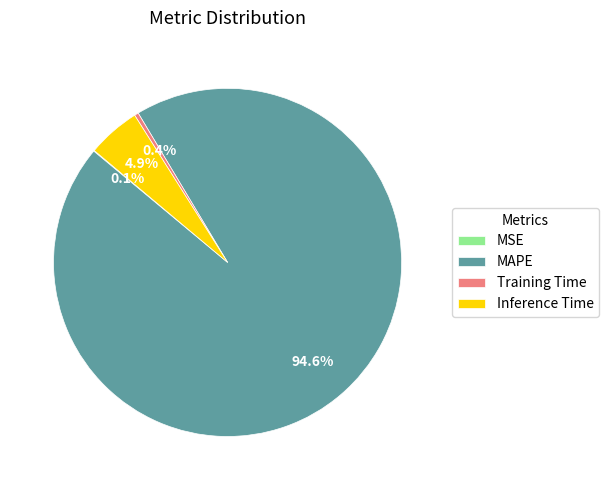

Which has a higher value, Training Time or Inference Time?

Inference Time